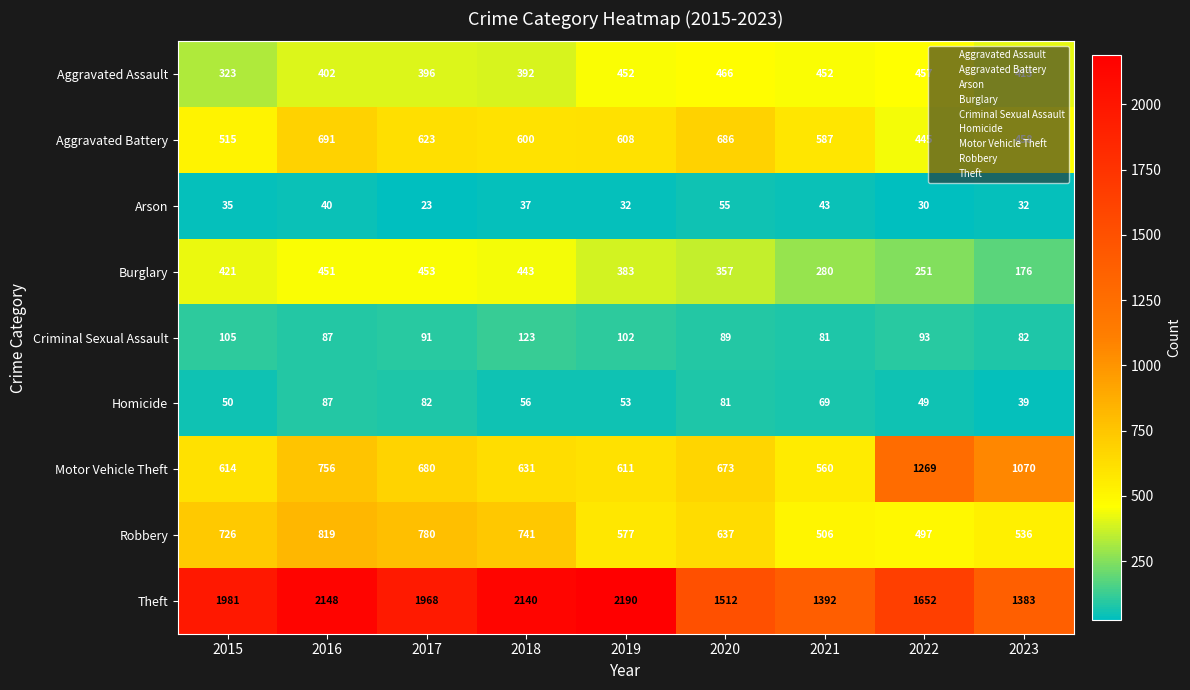

Is it true that Arson equals 36 at 2020?

False